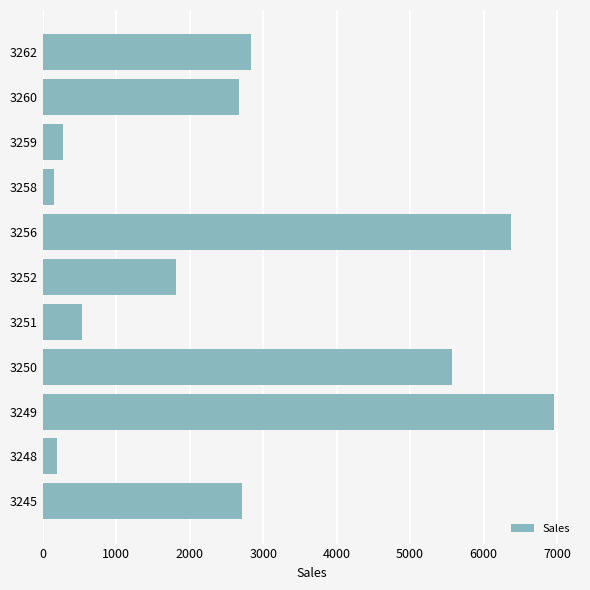

Count the number of data series in this chart.

1